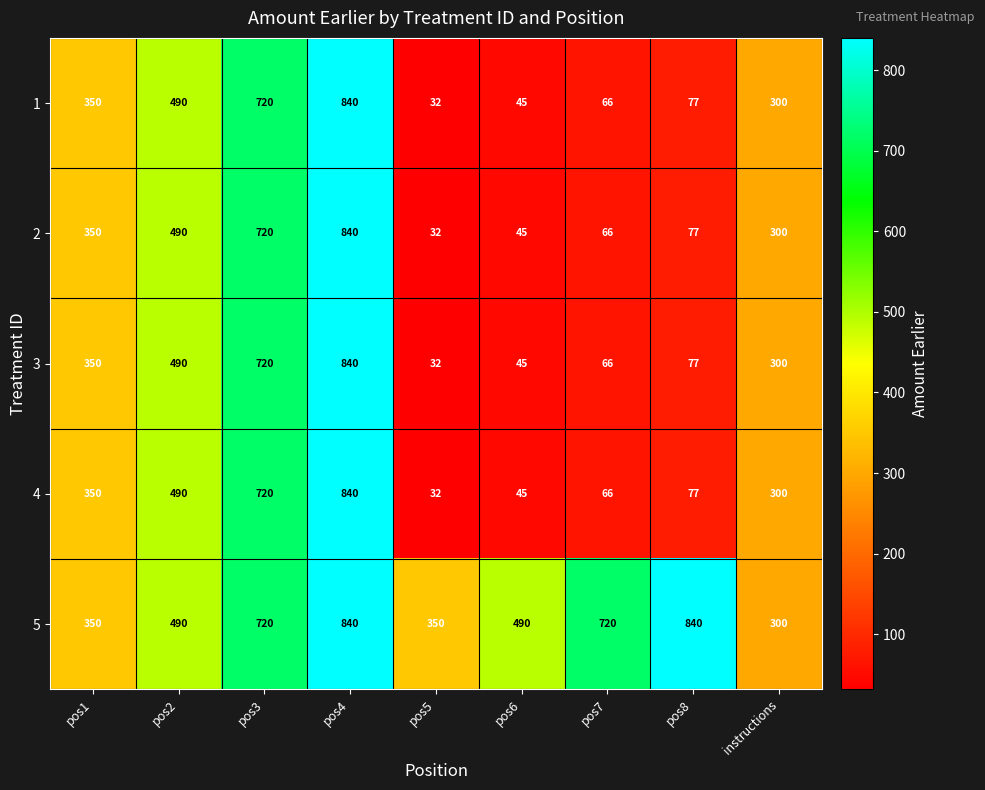

Which series has the largest total across all categories?

5